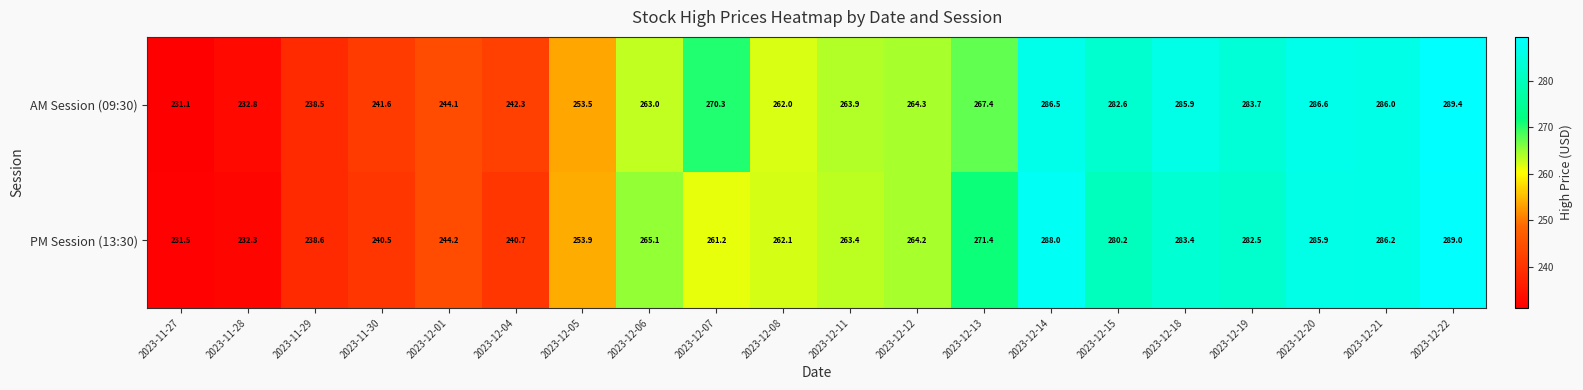

What is the difference between the highest and lowest values at 2023-11-28?

0.5